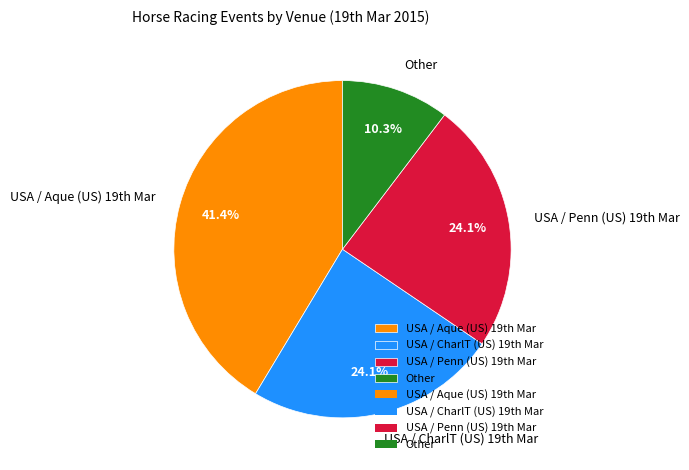

What is the smallest slice in the pie chart?

Other